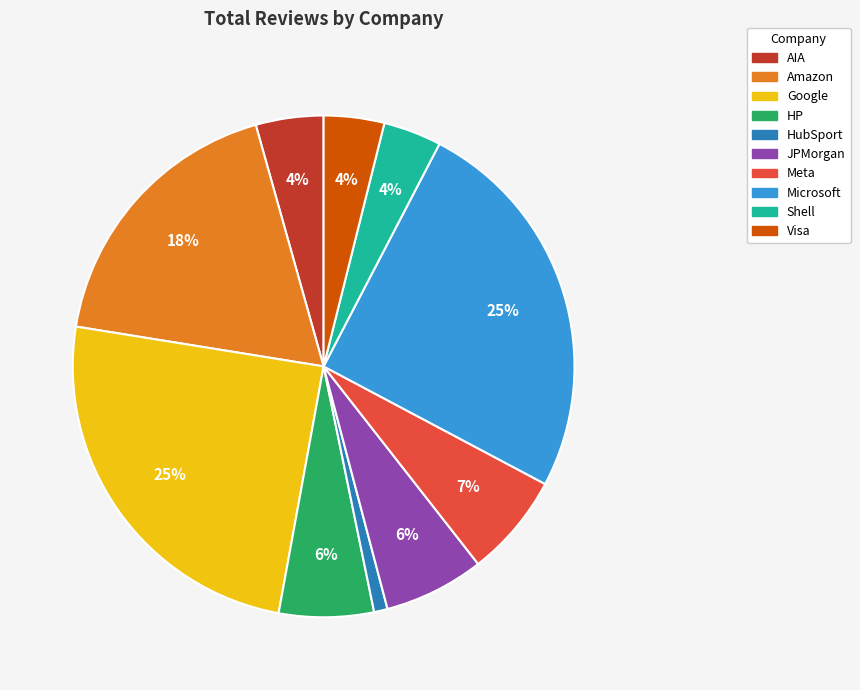

What percentage is the JPMorgan slice, to the nearest percent?

6%